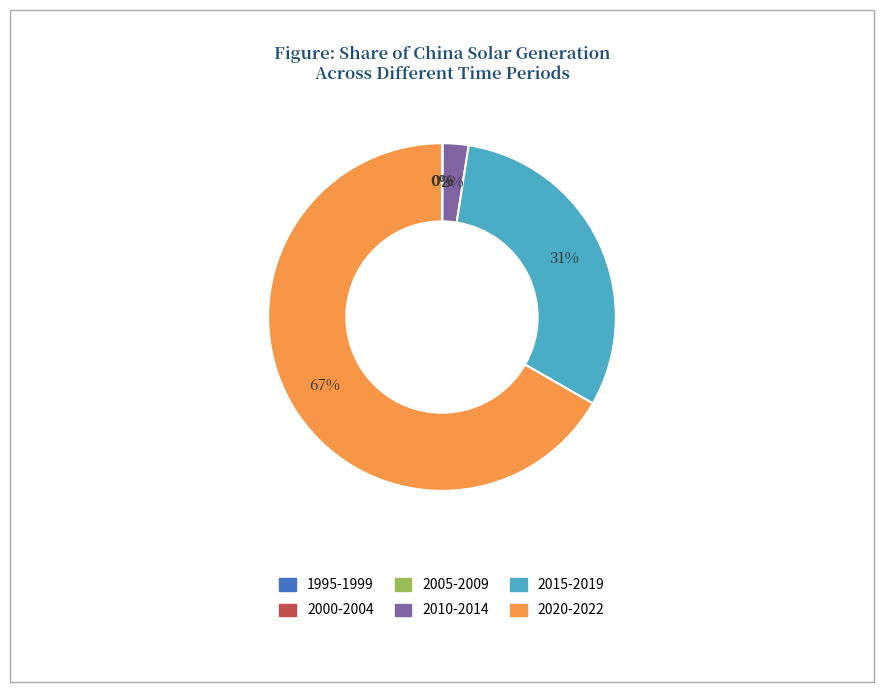

What is the largest slice in the pie chart?

2020-2022